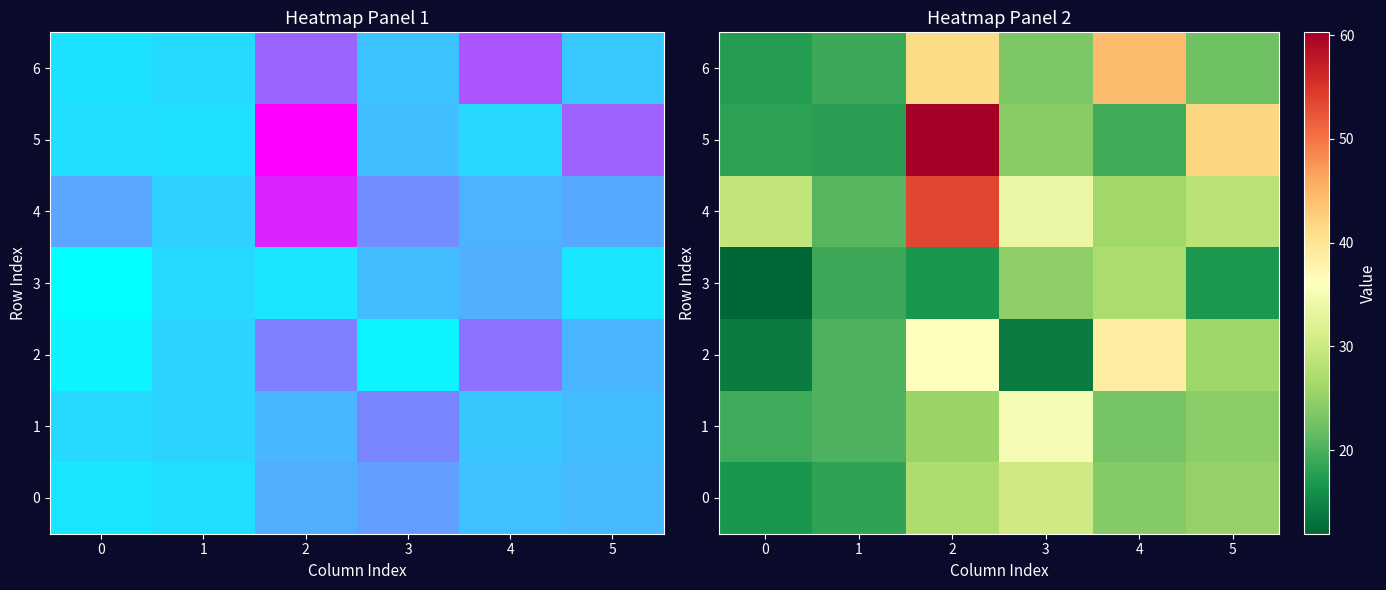

What is the difference between the maximum and second lowest values in the 1 series?

15.0